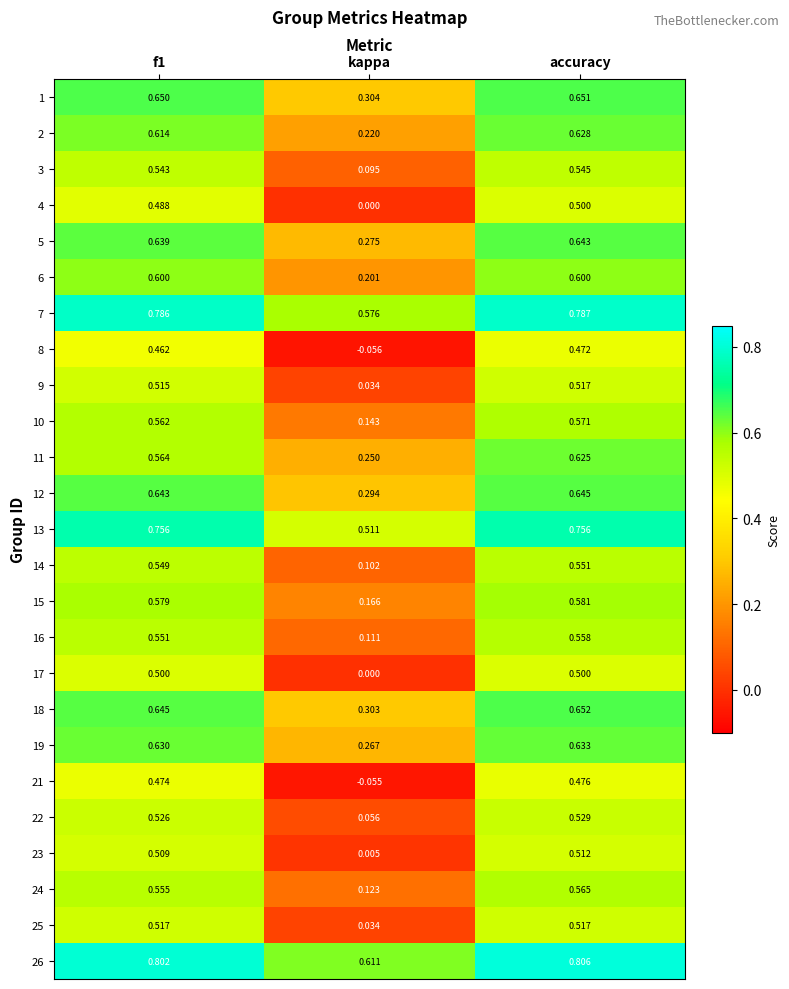

Which series has the largest total across all categories?

26